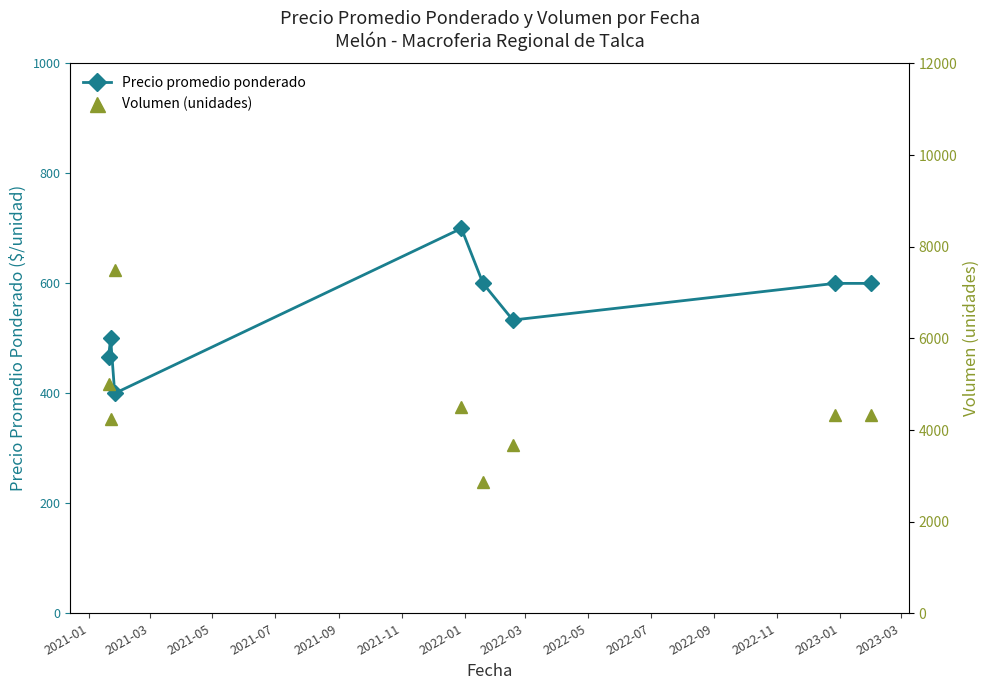

How many interior local valleys does the Precio promedio ponderado series have?

2